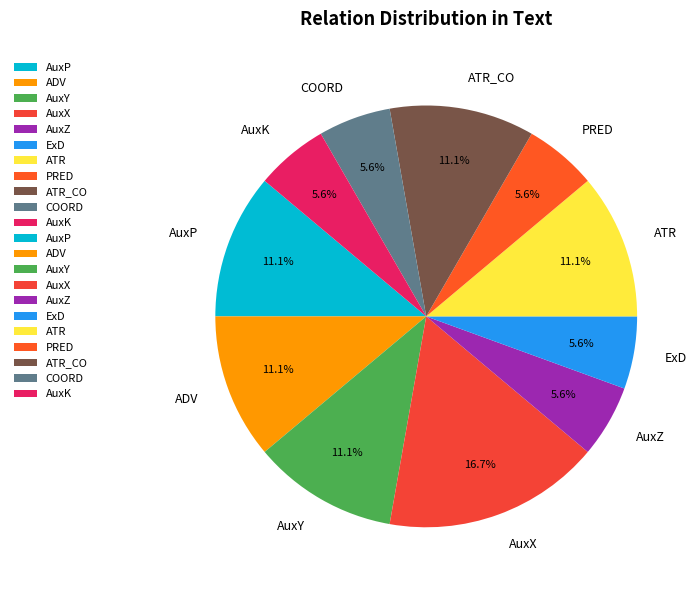

Is AuxK the majority of the pie?

No